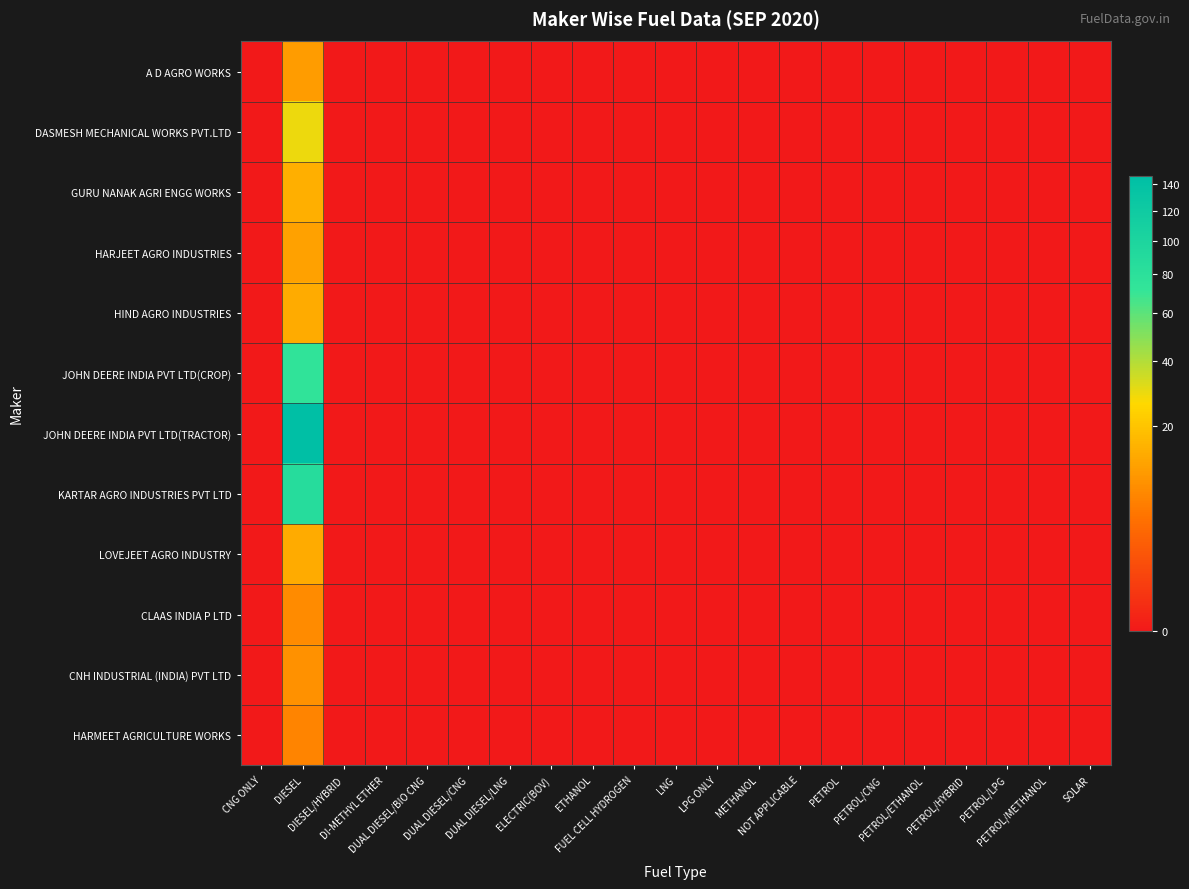

At which category is the sum across all series the highest?

DIESEL